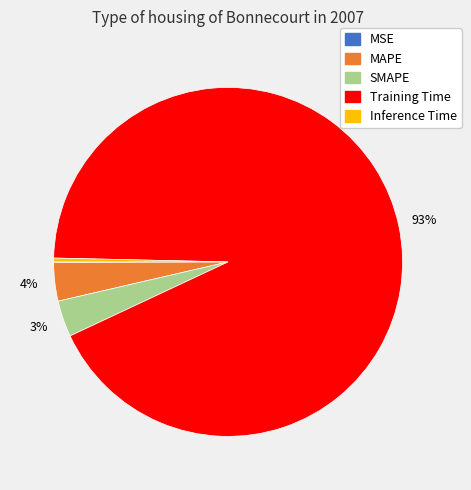

What is the largest slice in the pie chart?

Training Time